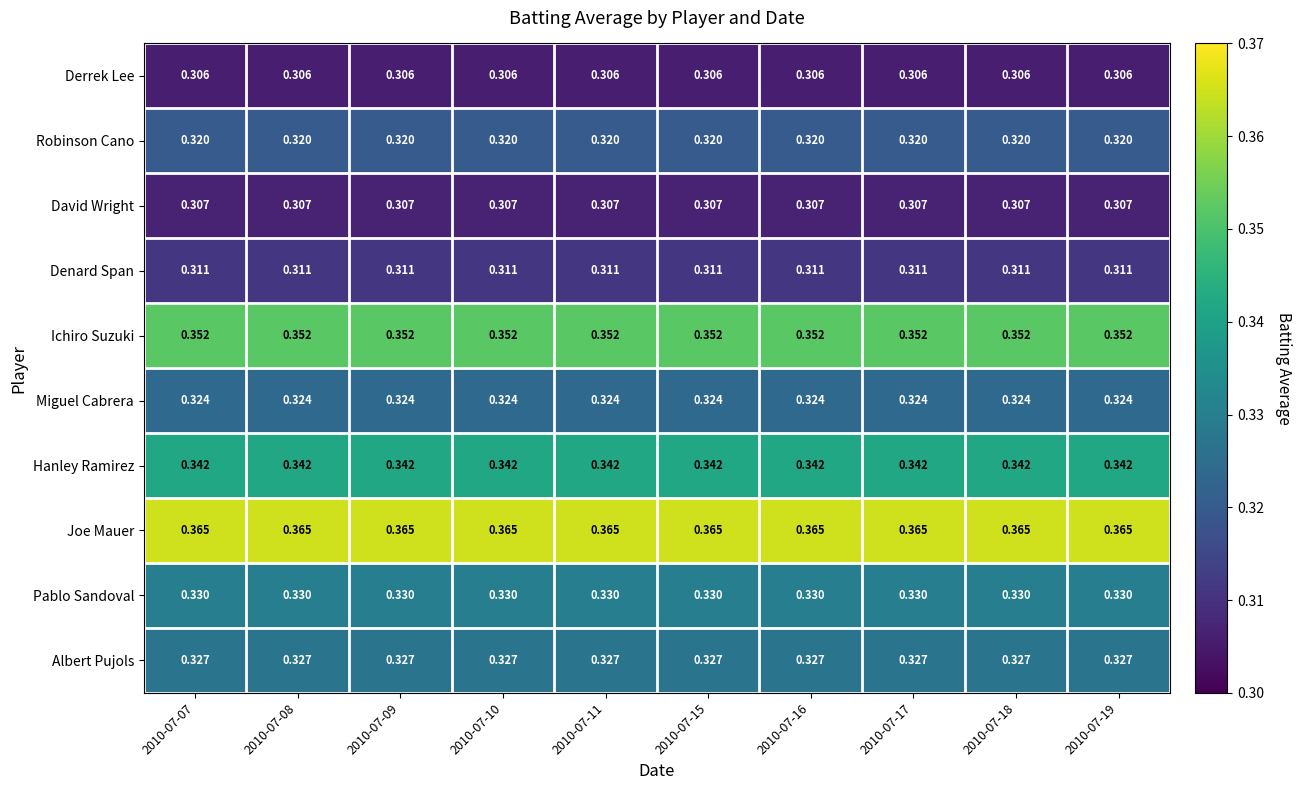

Is the value of Pablo Sandoval at 2010-07-10 greater than the value of Joe Mauer at 2010-07-11?

No